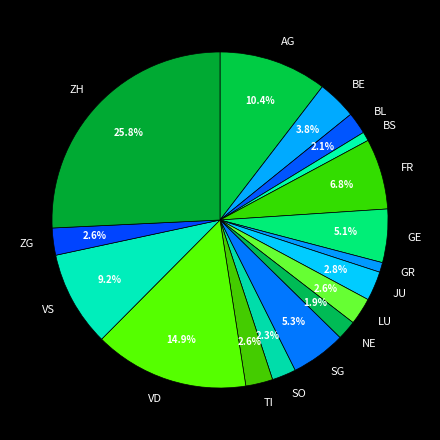

How many segments does this pie chart have?

17